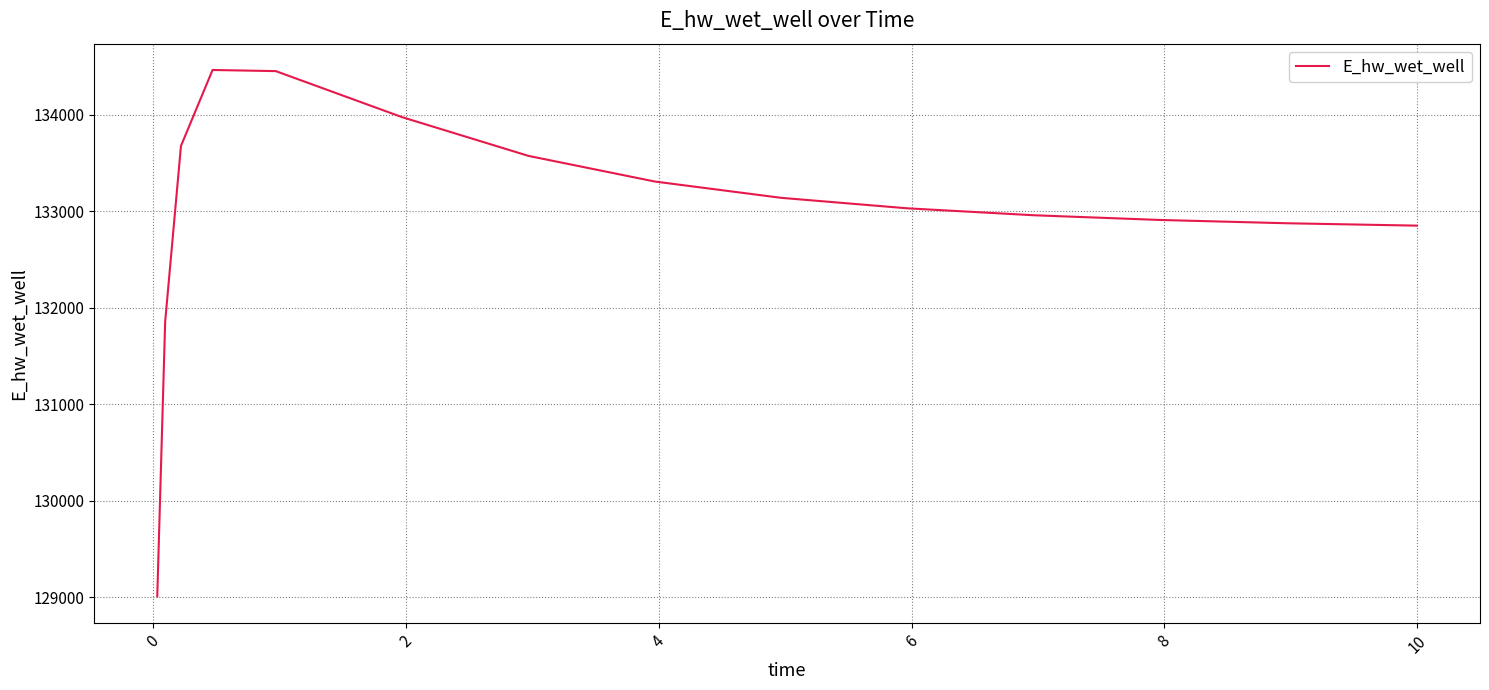

How many lines are shown in the chart?

1